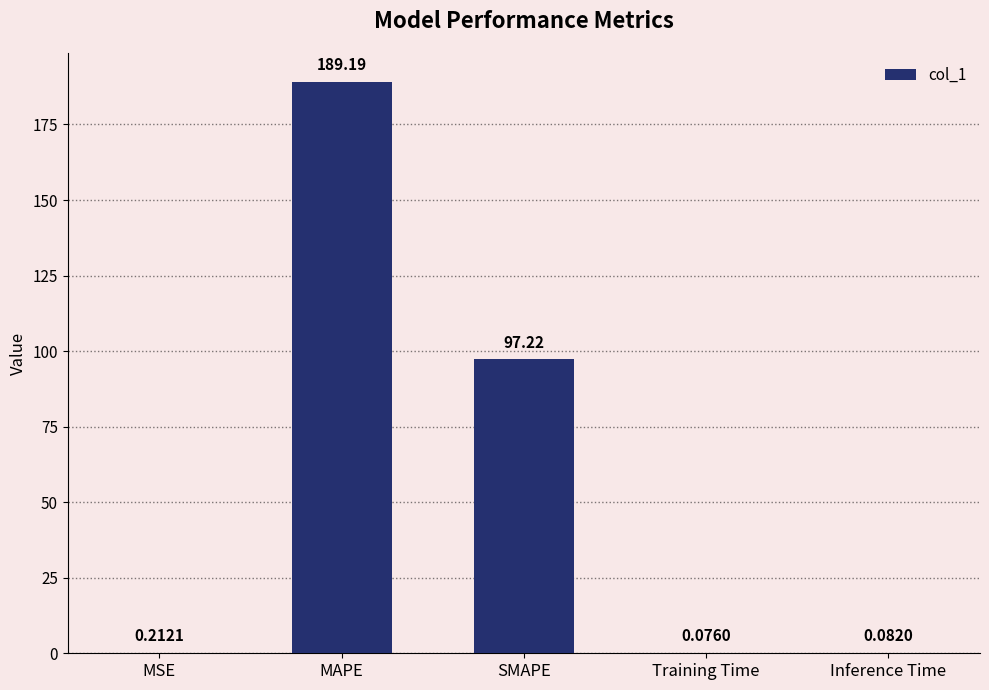

At which label is the value closest to 94?

SMAPE